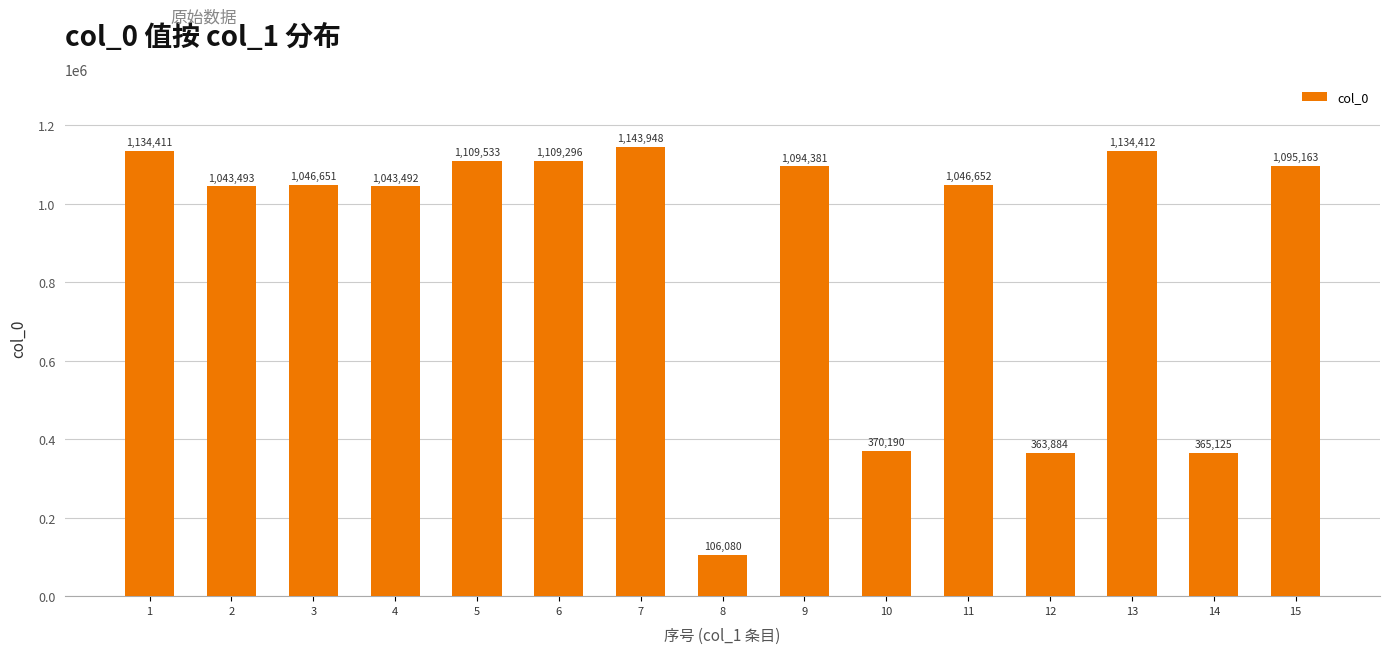

True or false: the data shows 1134411 at 1.

True